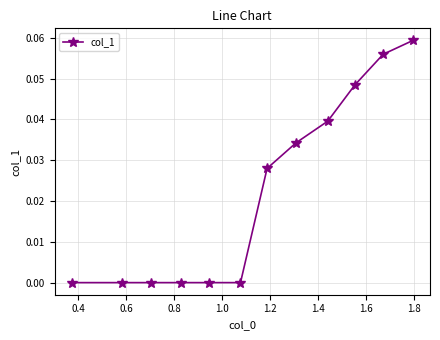

True or false: there are more than 2 points higher than both neighbors.

False